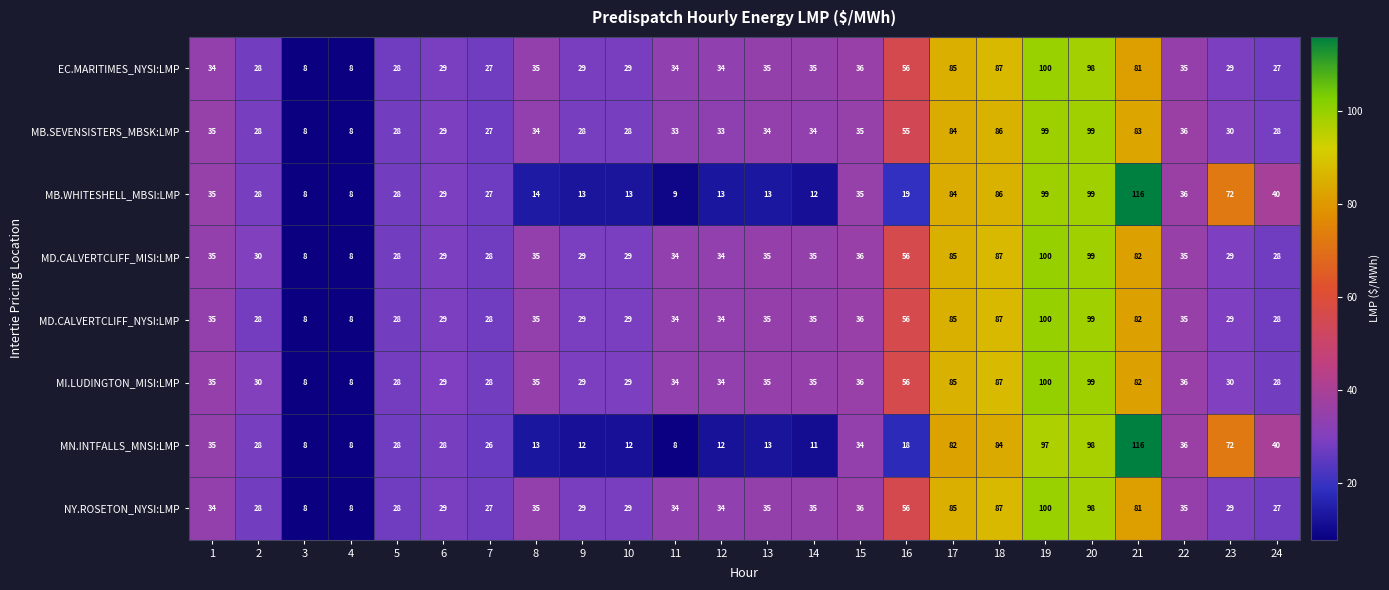

What is the spread (max minus min) of values at 17?

3